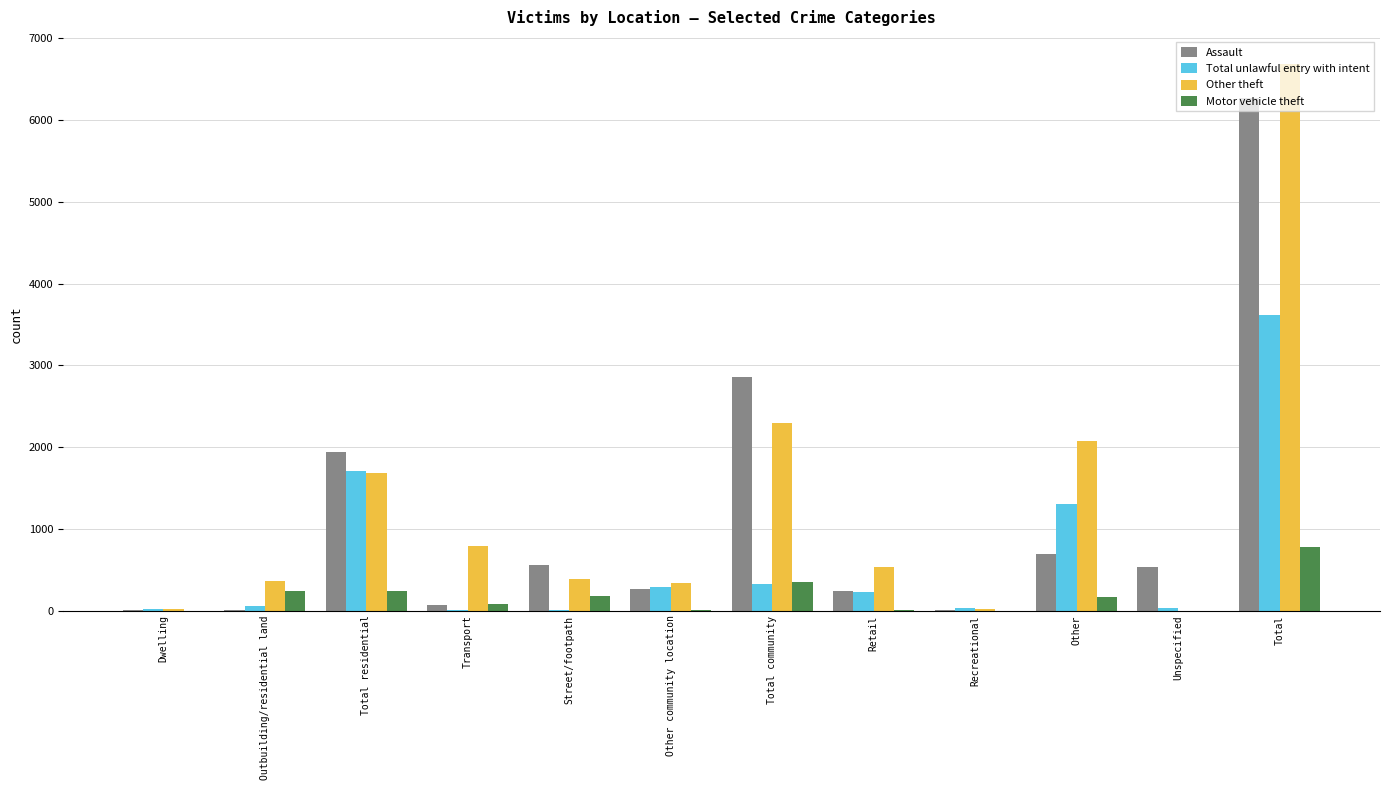

Between Other and Total, which series saw the biggest shift?

Assault